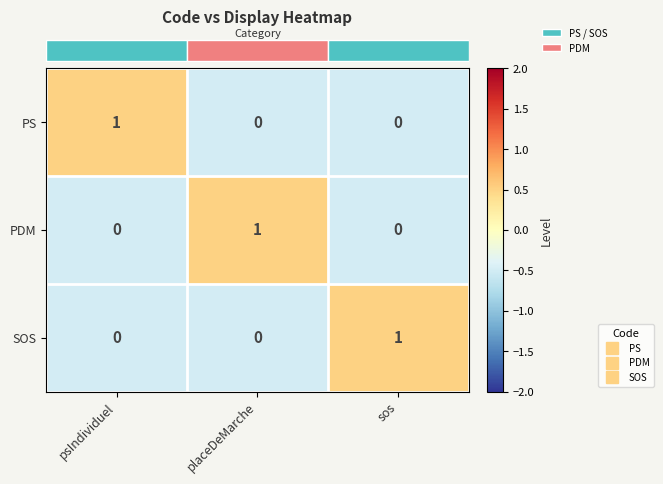

Reading left to right, list all the values displayed in this chart.

PS: psIndividuel=1	placeDeMarche=0	sos=0
PDM: psIndividuel=0	placeDeMarche=1	sos=0
SOS: psIndividuel=0	placeDeMarche=0	sos=1